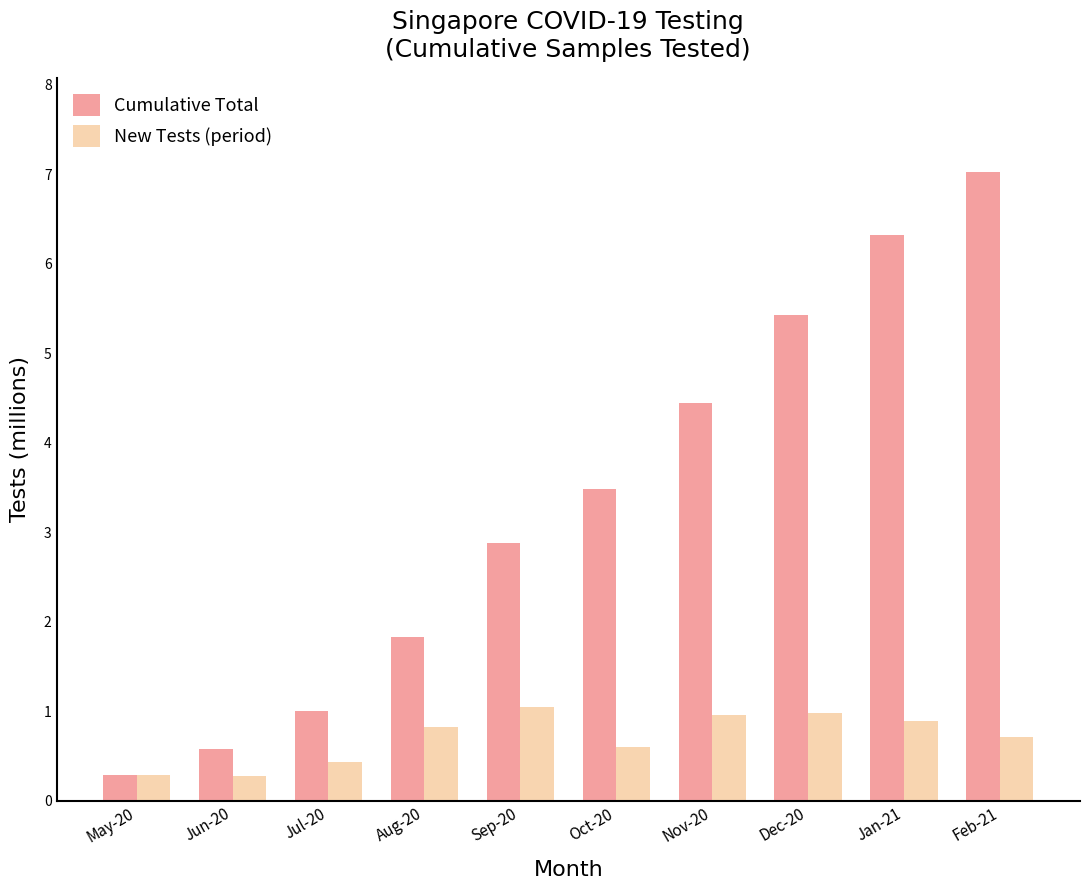

The value of Cumulative Total at Nov-20 is 4.4. True or false?

True